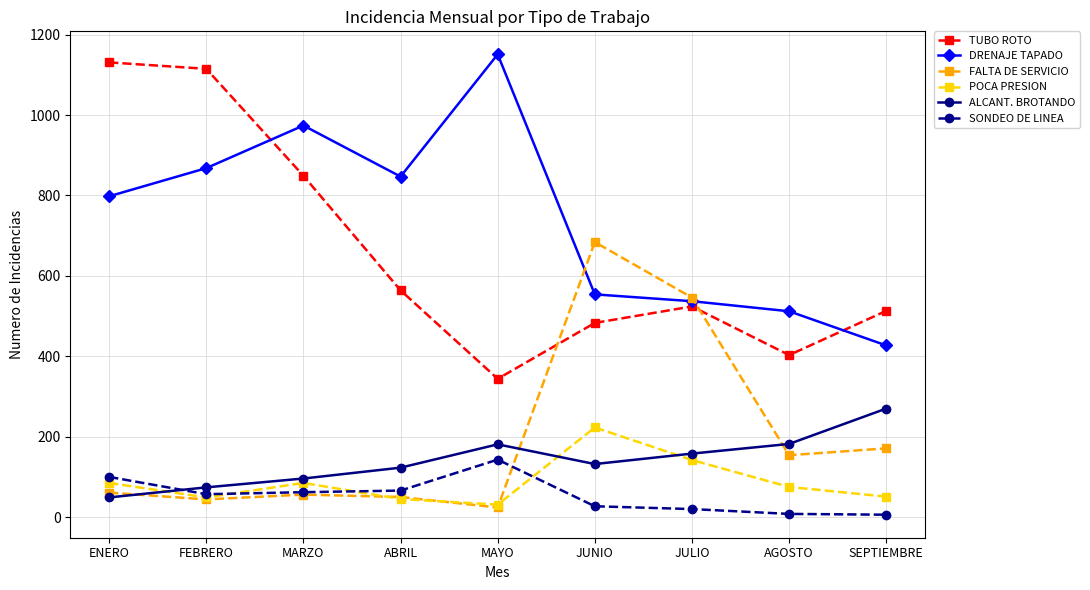

True or false: ALCANT. BROTANDO has more than 0 points higher than both neighbors.

True